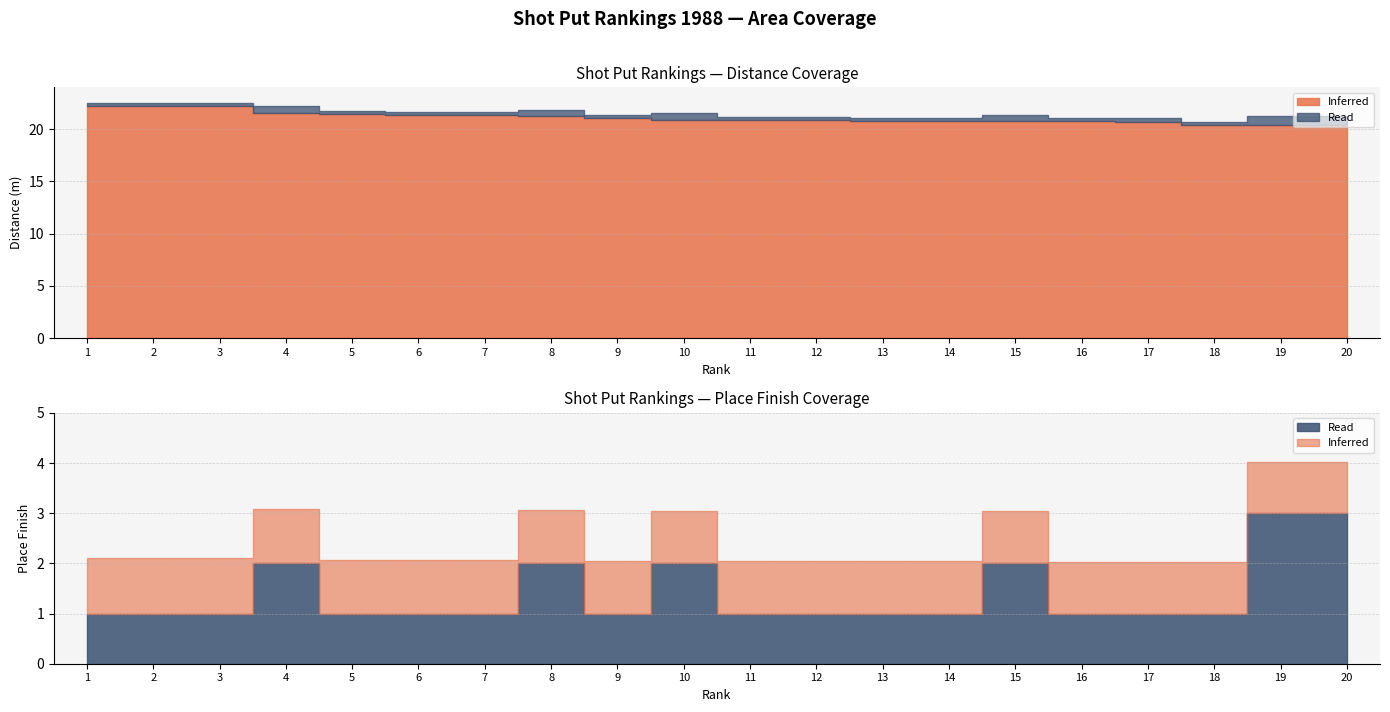

What is the value of the Read point at the 6th from the left?

1.0